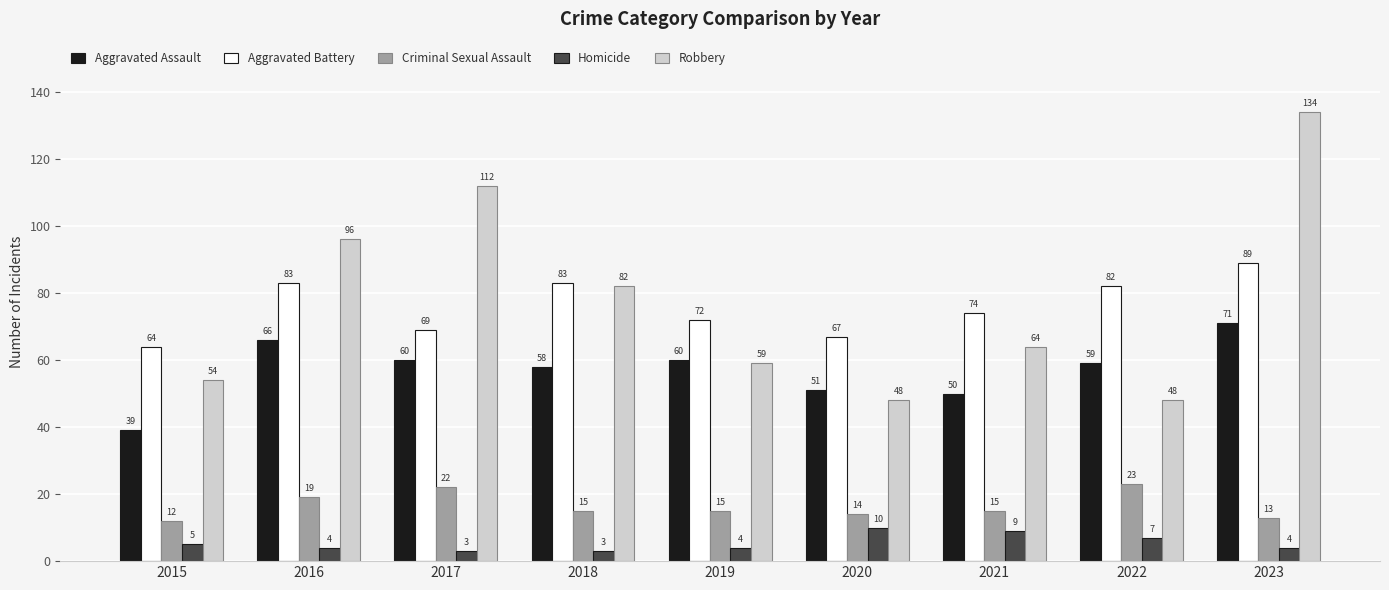

Reading right to left, extract all data points from this chart.

Aggravated Assault: 71	59	50	51	60	58	60	66	39
Aggravated Battery: 89	82	74	67	72	83	69	83	64
Criminal Sexual Assault: 13	23	15	14	15	15	22	19	12
Homicide: 4	7	9	10	4	3	3	4	5
Robbery: 134	48	64	48	59	82	112	96	54